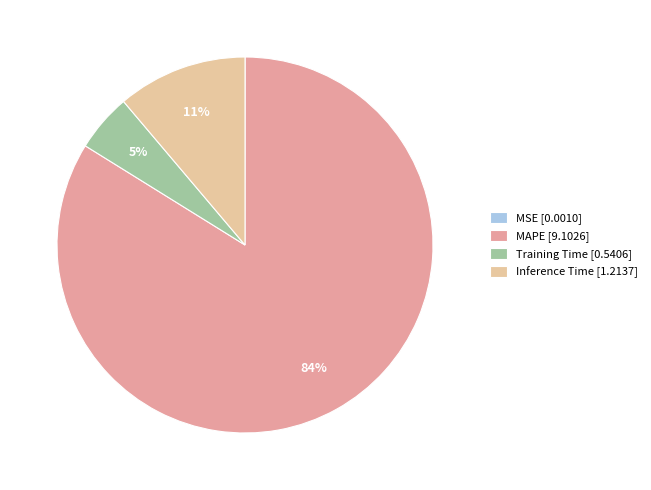

How many segments does this pie chart have?

4